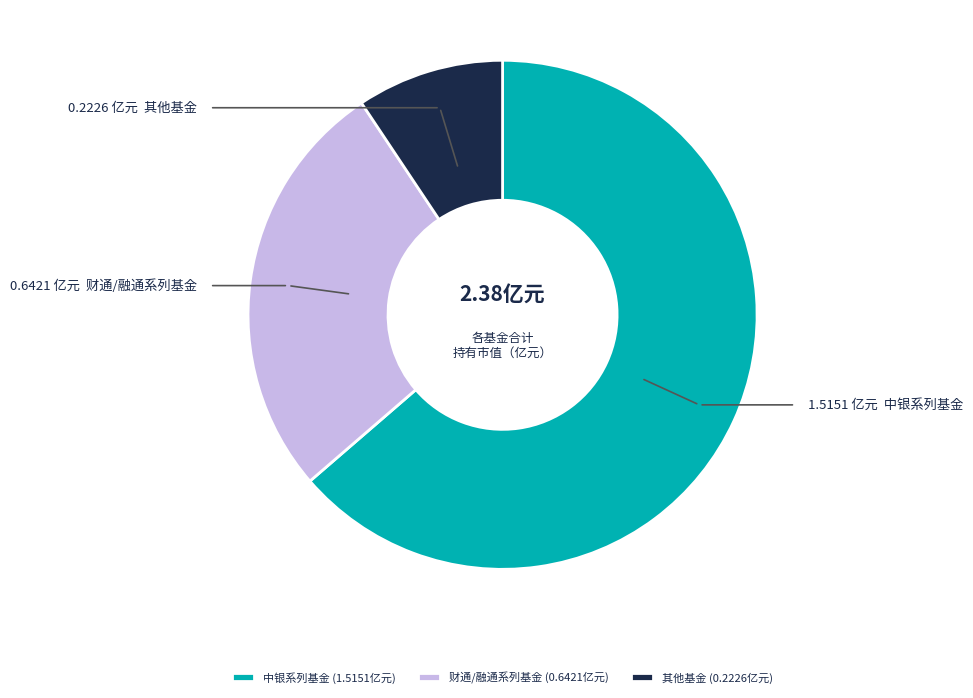

Rank the categories by value from highest to lowest.

中银系列基金 (1.5151亿元), 财通/融通系列基金 (0.6421亿元), 其他基金 (0.2226亿元)